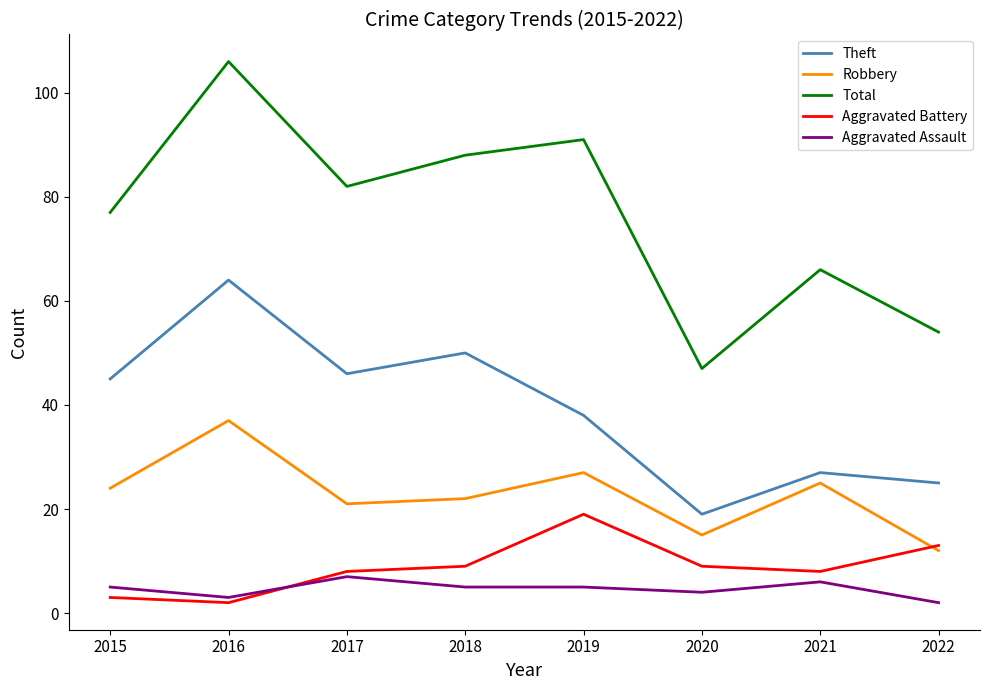

What value does the Aggravated Assault series have at 2019?

5